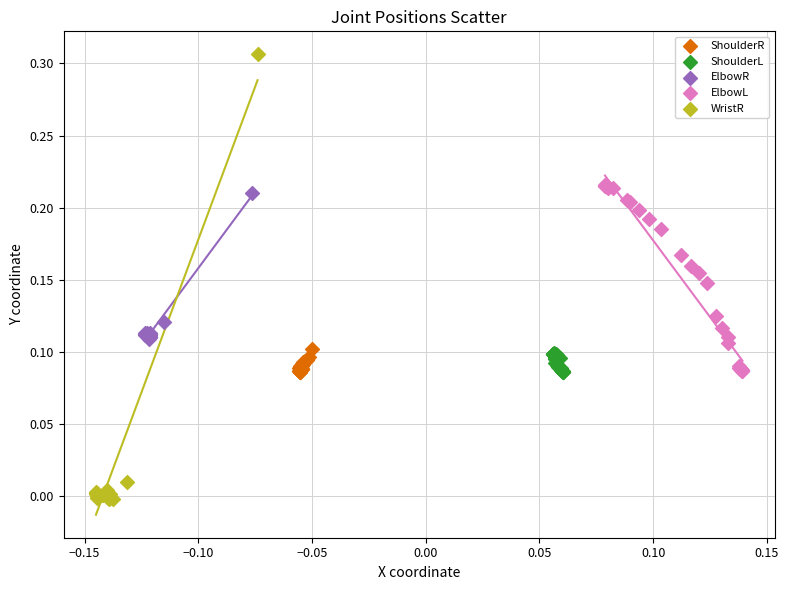

Which series has the widest spread of Y values?

WristR